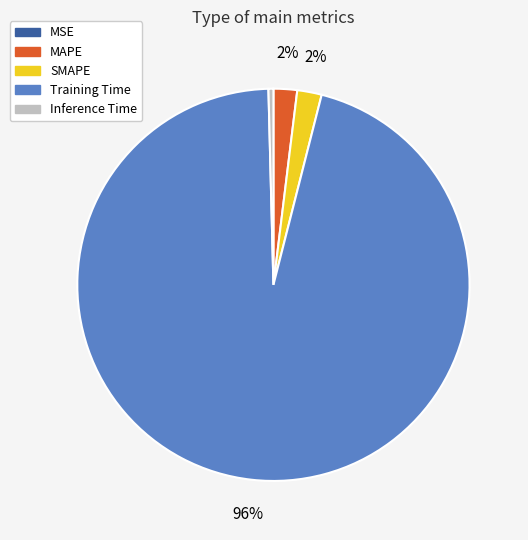

Does Training Time represent more than half of the total?

Yes